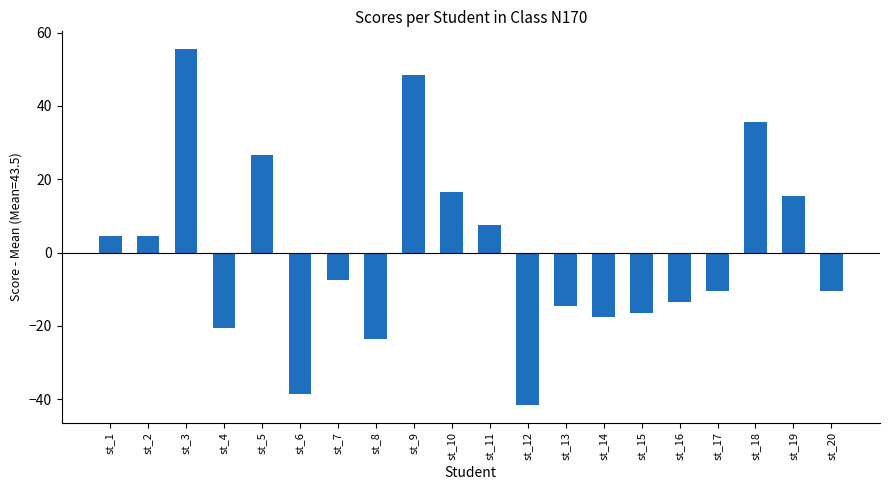

What value does the data have at st_13?

-14.5